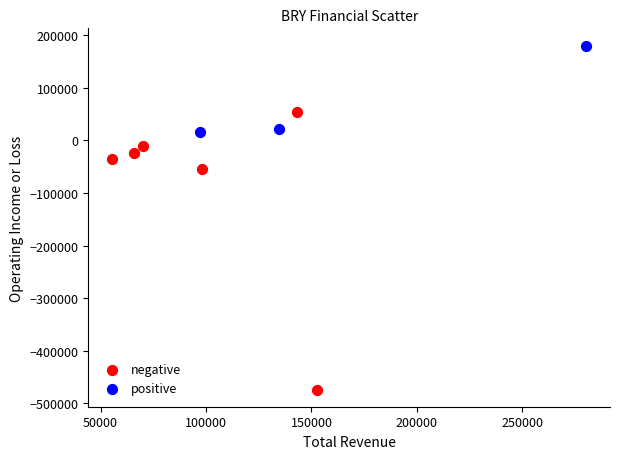

Which series reaches the minimum Y coordinate?

negative